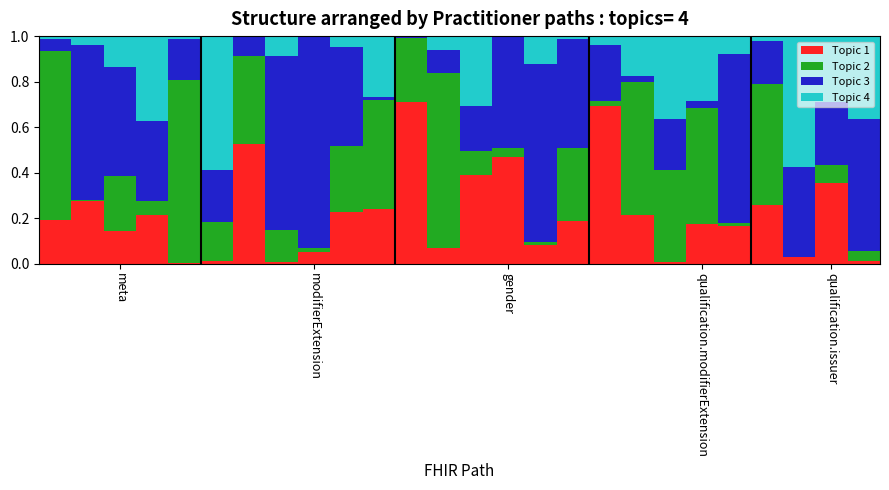

Are the bars grouped side by side (vs. stacked)?

No